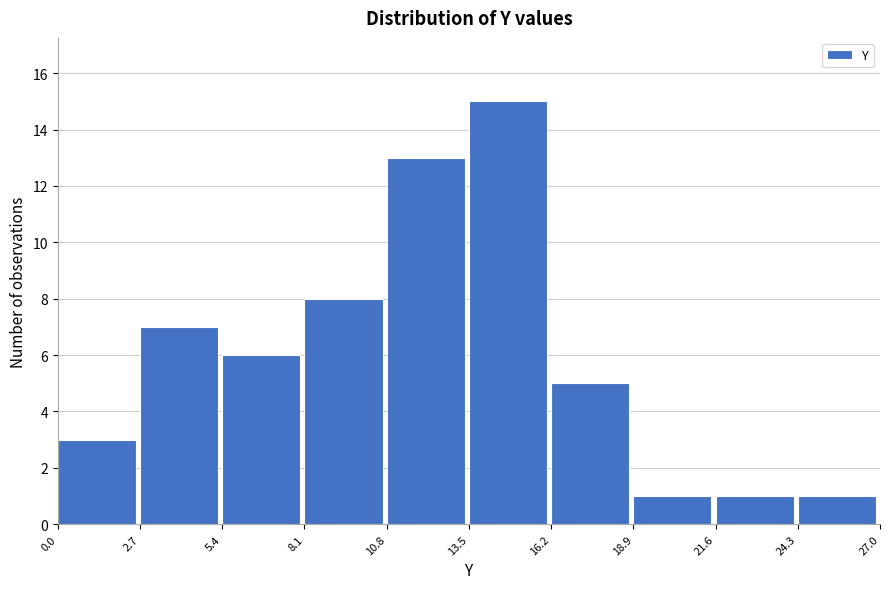

Reading left to right, list every bar in this chart as the range it spans on the x-axis followed by its height. The values are not printed on the chart, so give them approximately, as read against the axis.

0.0 to 2.7: 3
2.7 to 5.4: 7
5.4 to 8.1: 6
8.1 to 10.8: 8
10.8 to 13.5: 13
13.5 to 16.2: 15
16.2 to 18.9: 5
18.9 to 21.6: 1
21.6 to 24.3: 1
24.3 to 27.0: 1